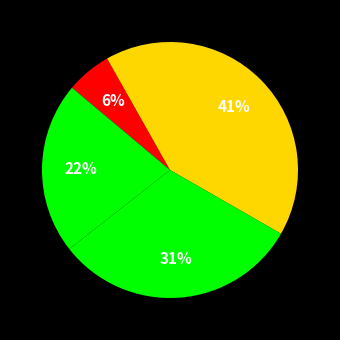

Count the number of slices in the pie.

4